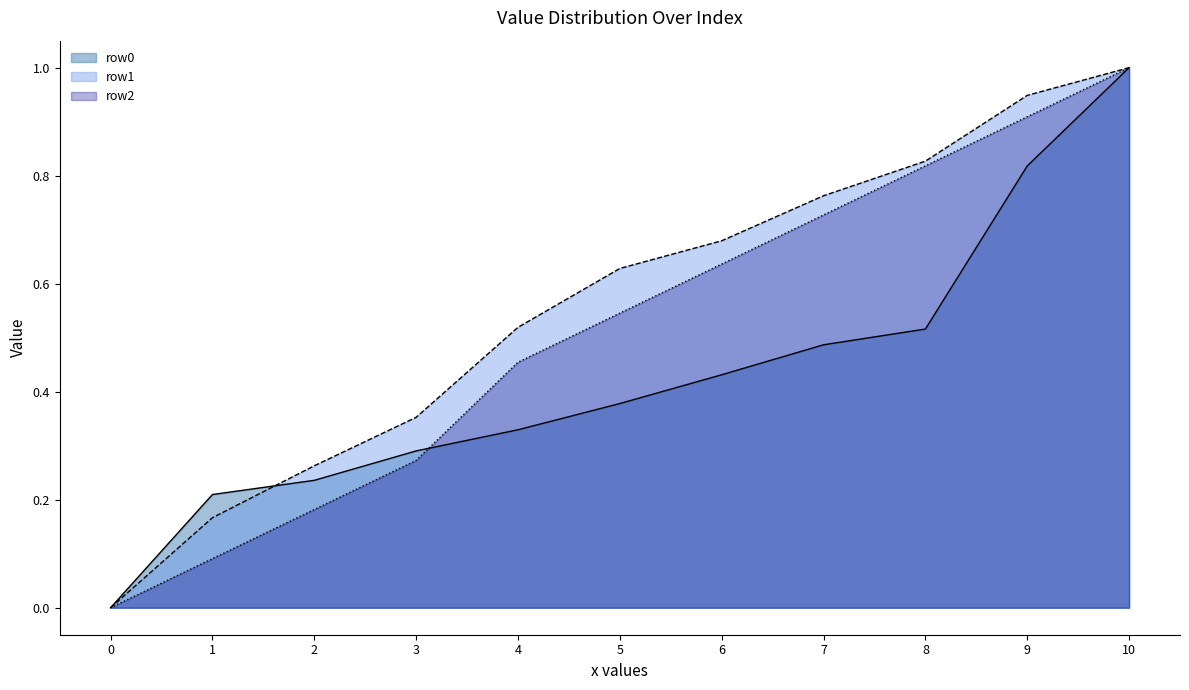

Between 4 and 0, which is larger?

4